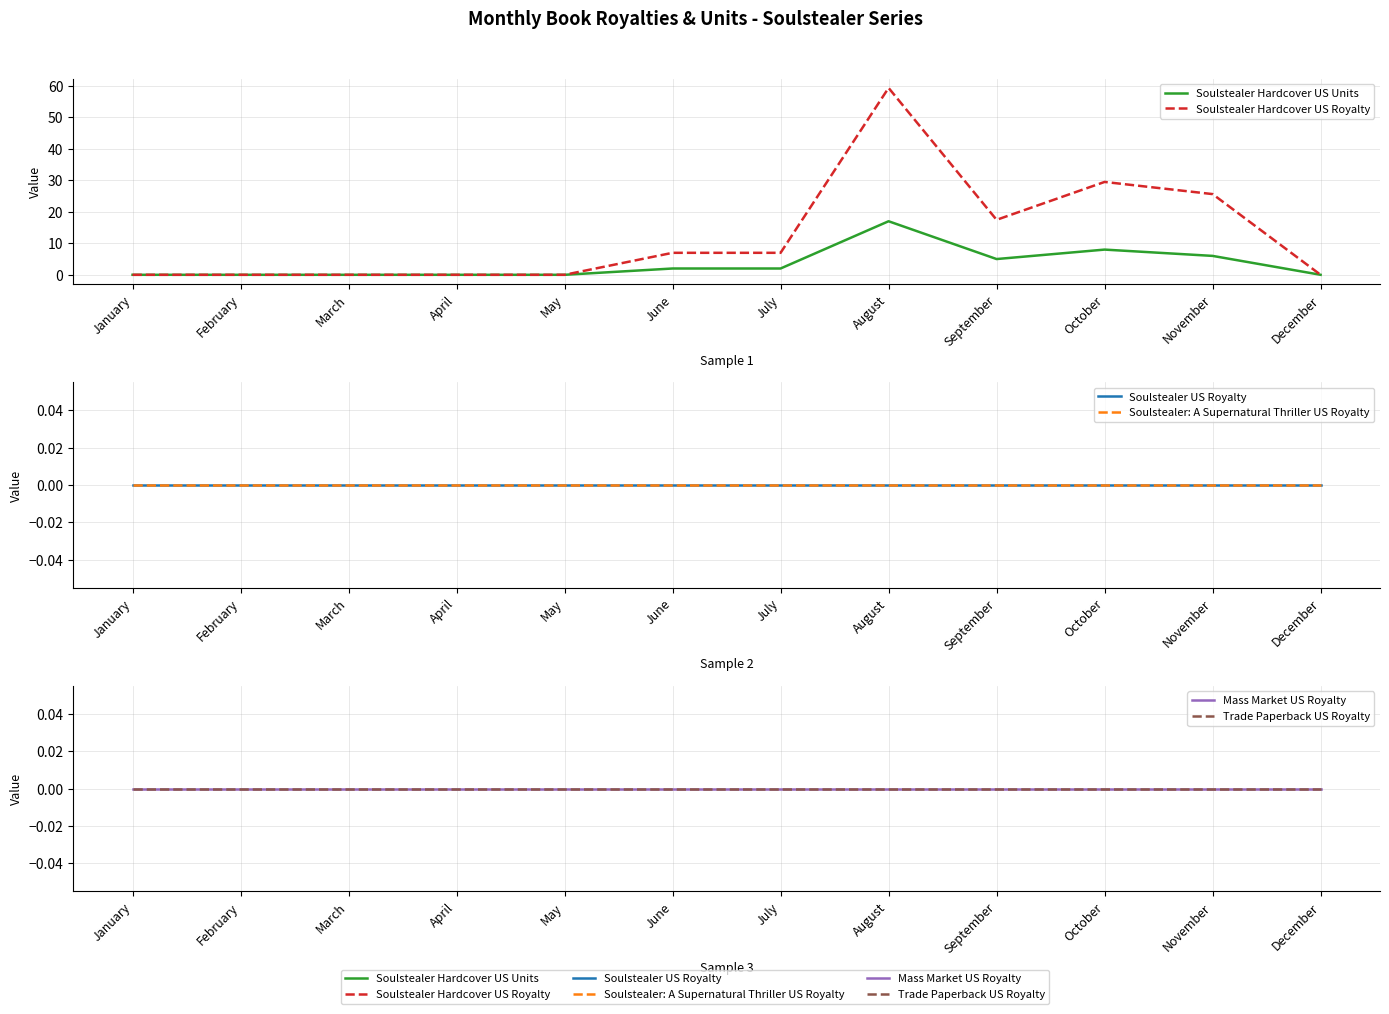

What are all the series names shown in the legend?

Soulstealer Hardcover US Units, Soulstealer Hardcover US Royalty, Soulstealer US Royalty, Soulstealer: A Supernatural Thriller US Royalty, Mass Market US Royalty, Trade Paperback US Royalty